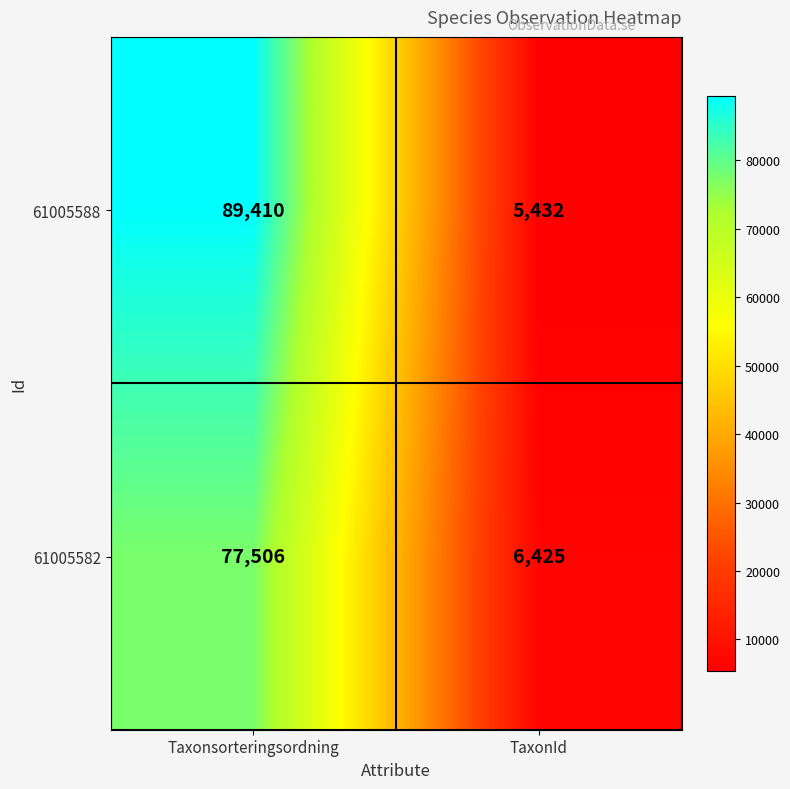

What is the smallest value displayed?

5432